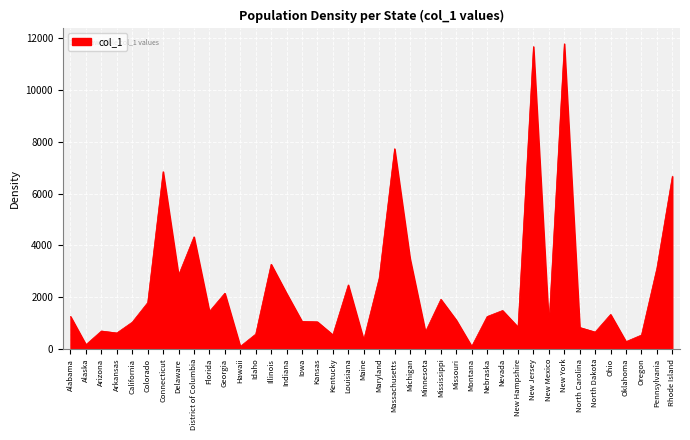

What is the difference between the values at Kentucky and California?

489.1